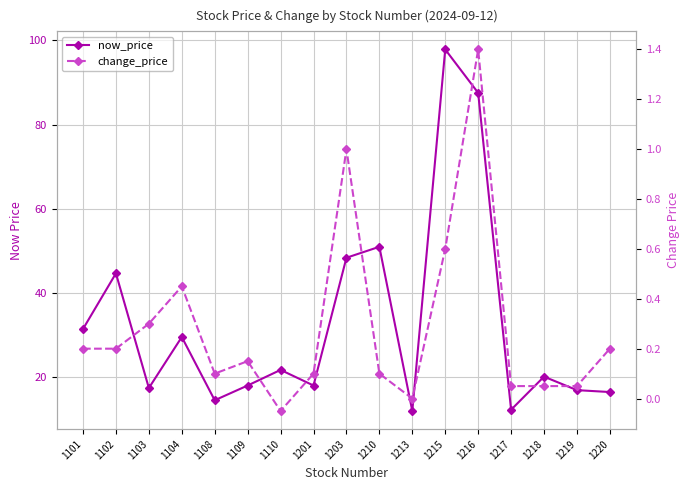

At how many categories does at least one series exceed 56?

2